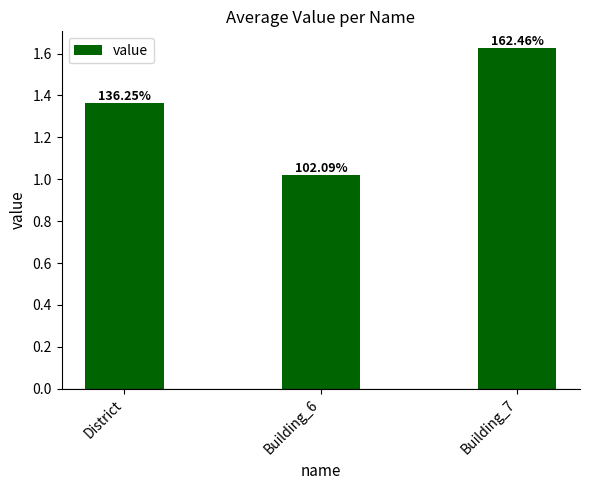

What is the change in value from District to Building_7?

+0.3